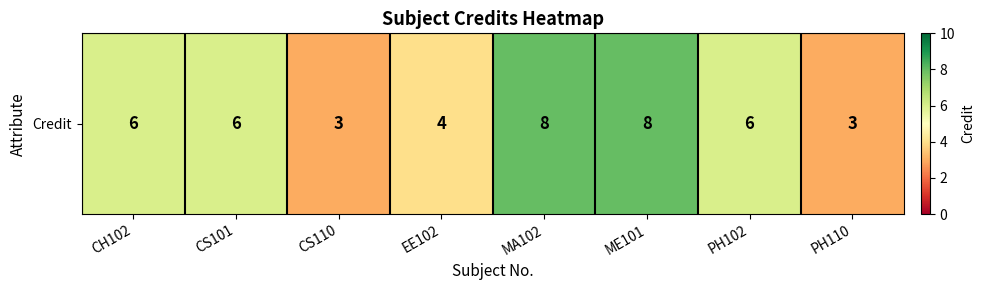

Is it true that the value at CS110 is 3?

True